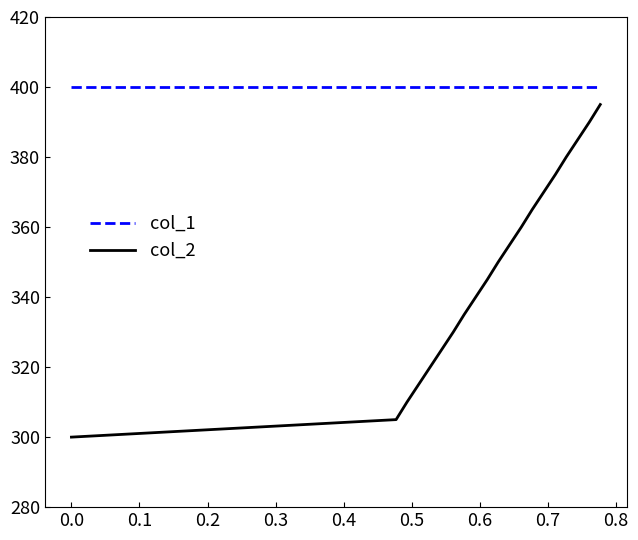

Rank the series by their average value, from lowest to highest.

col_2, col_1